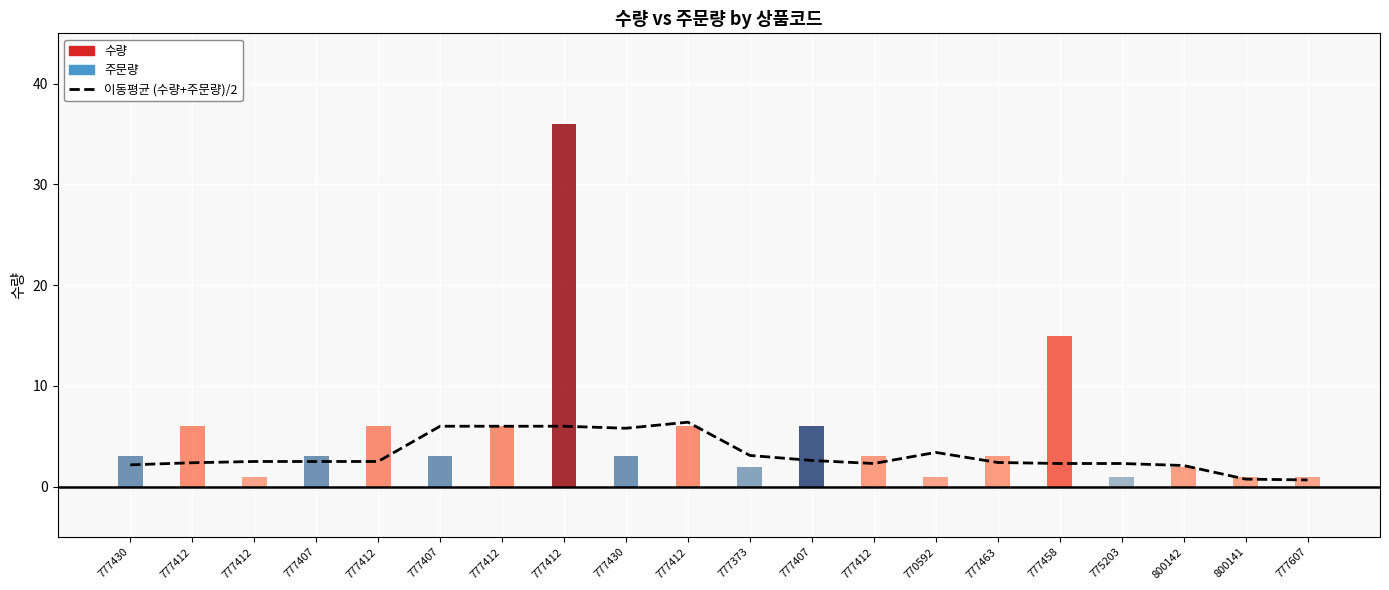

True or false: the data shows 3.3 at 800142.

False